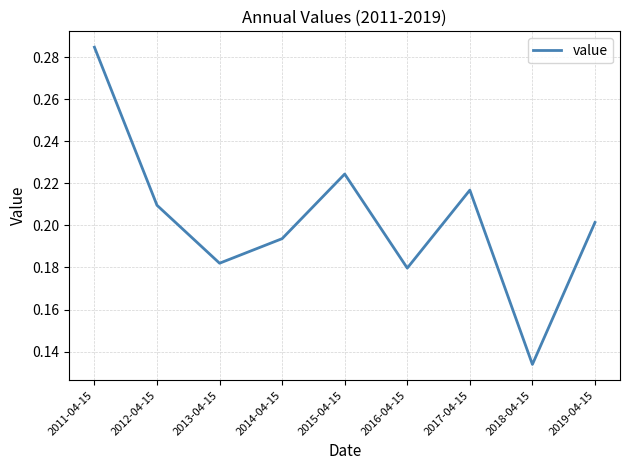

What position from the right is 2012-04-15?

8